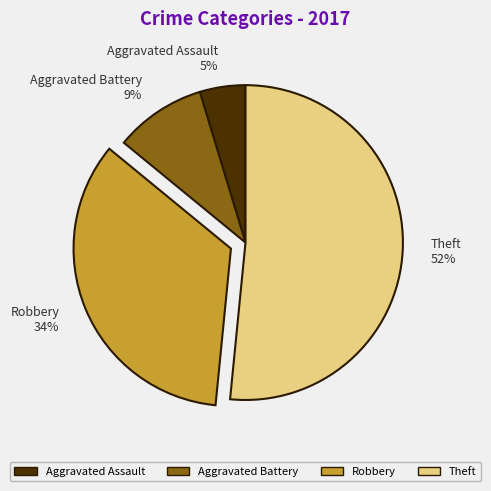

The Aggravated Battery slice represents 9% of the pie. True or false?

True